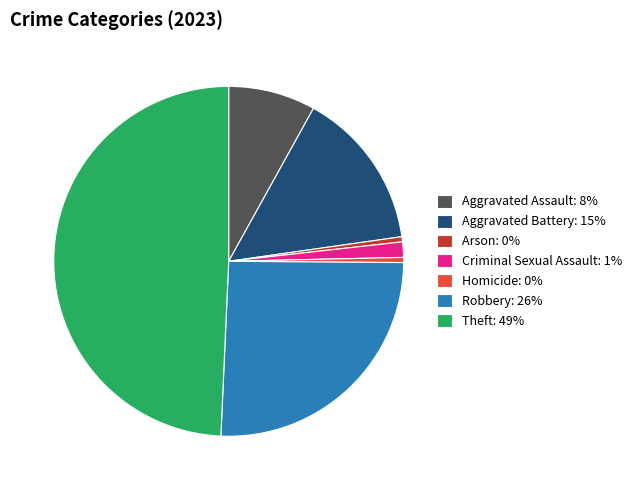

Which category has the biggest portion of the pie?

Theft